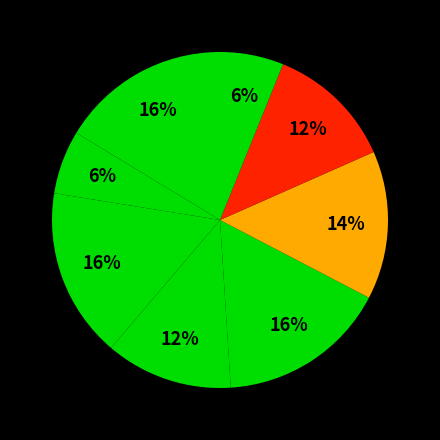

Count the number of slices in the pie.

8